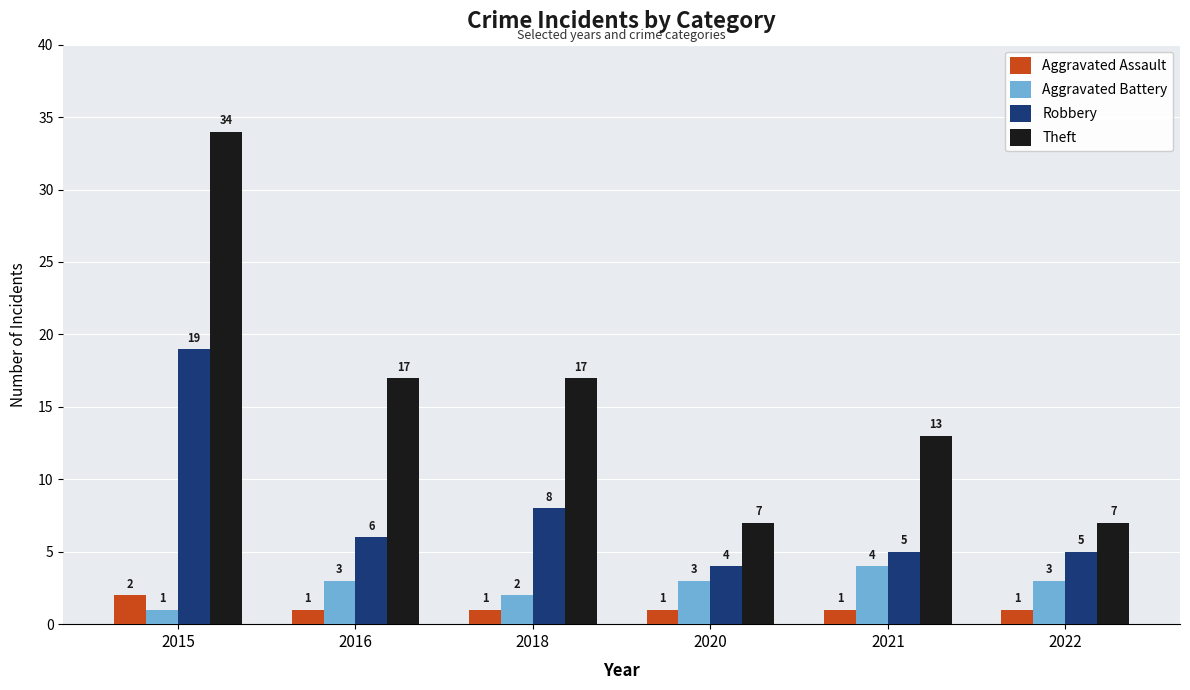

How many bars are there in total?

24